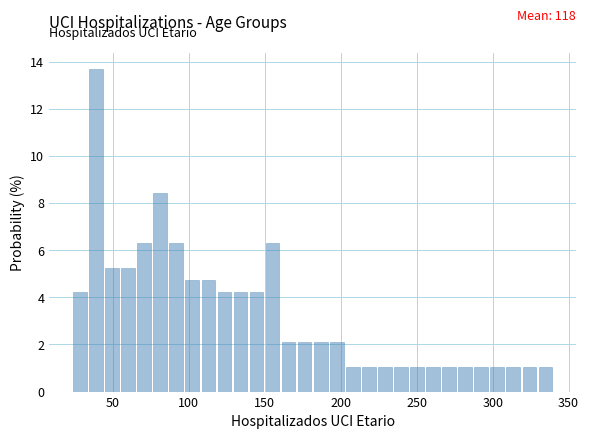

Read against the x-axis, roughly where is the centre of the tallest bar?

40